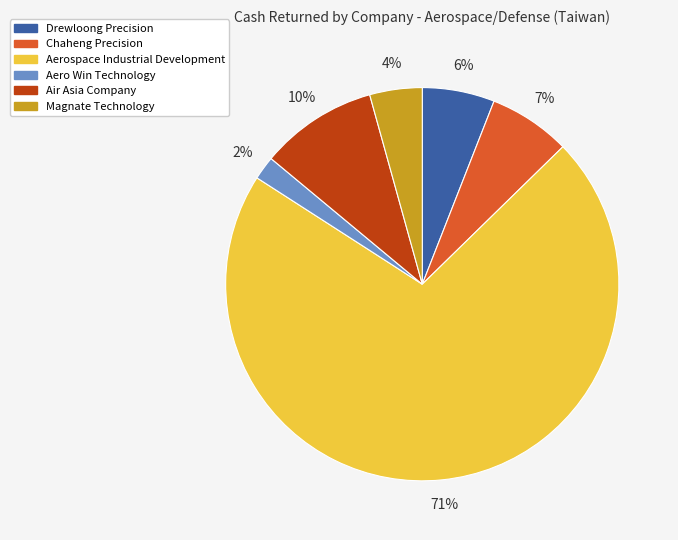

Is it true that Aero Win Technology is 2% of the pie?

True